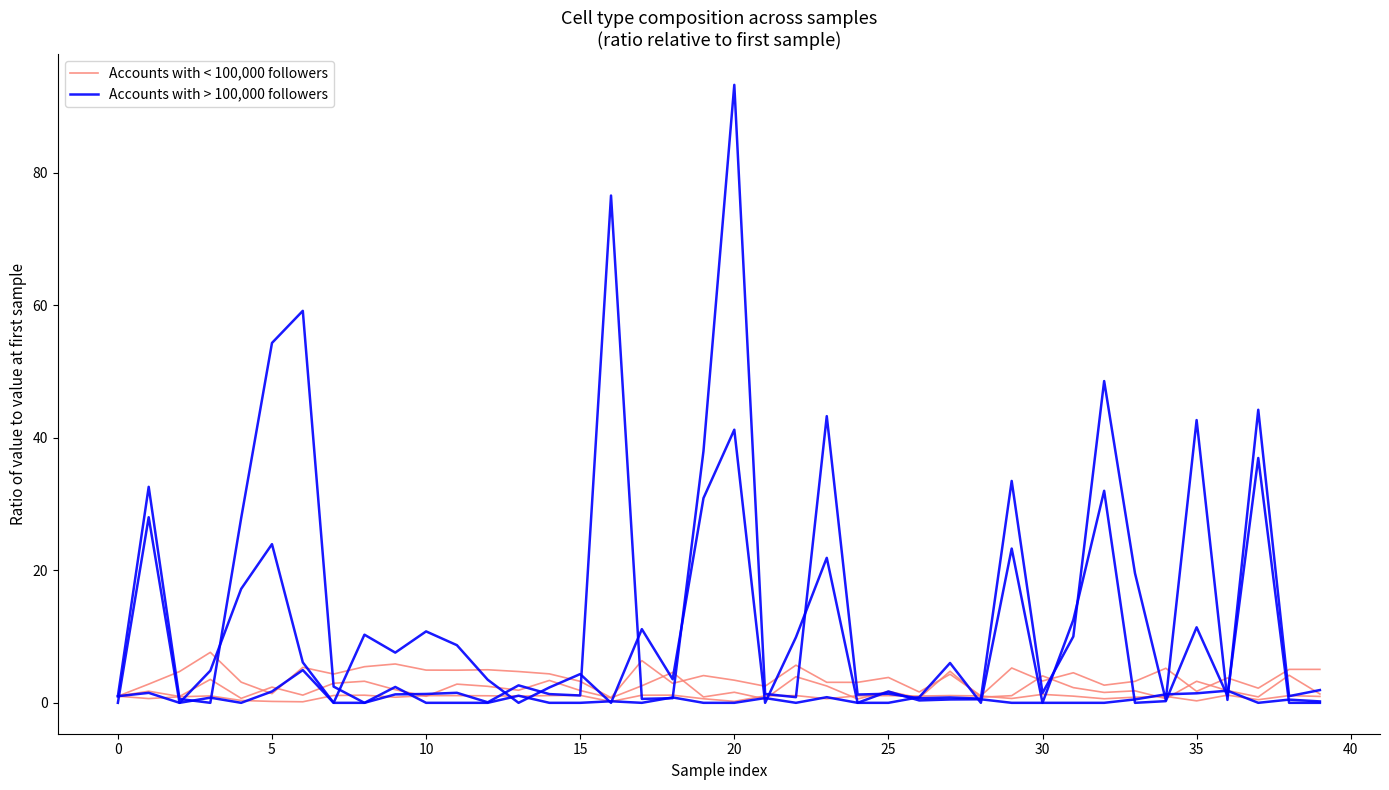

How many data points in Accounts with > 100,000 followers are less than 1?

12